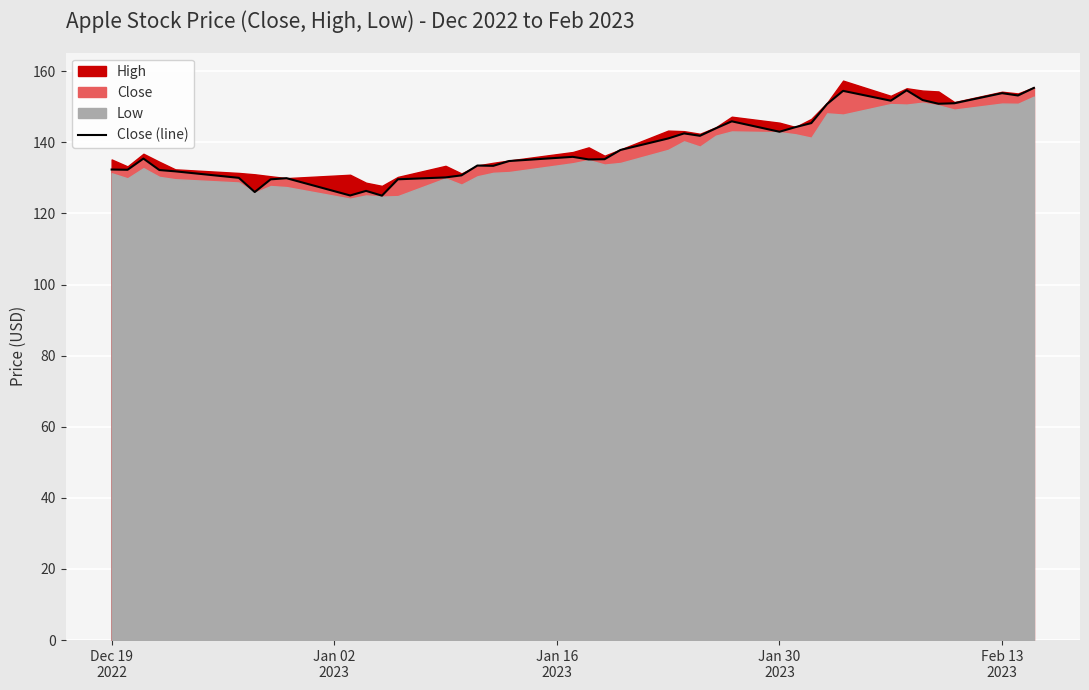

What is the maximum value for Close (line)?

155.3